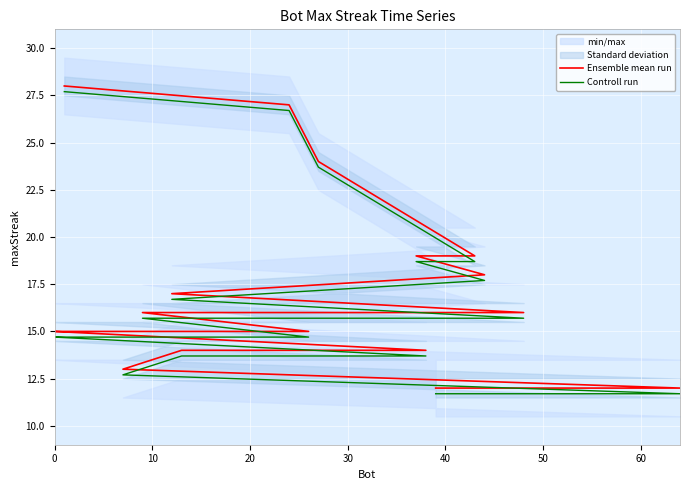

Rank the series by their maximum value, from highest to lowest.

Ensemble mean run, Controll run